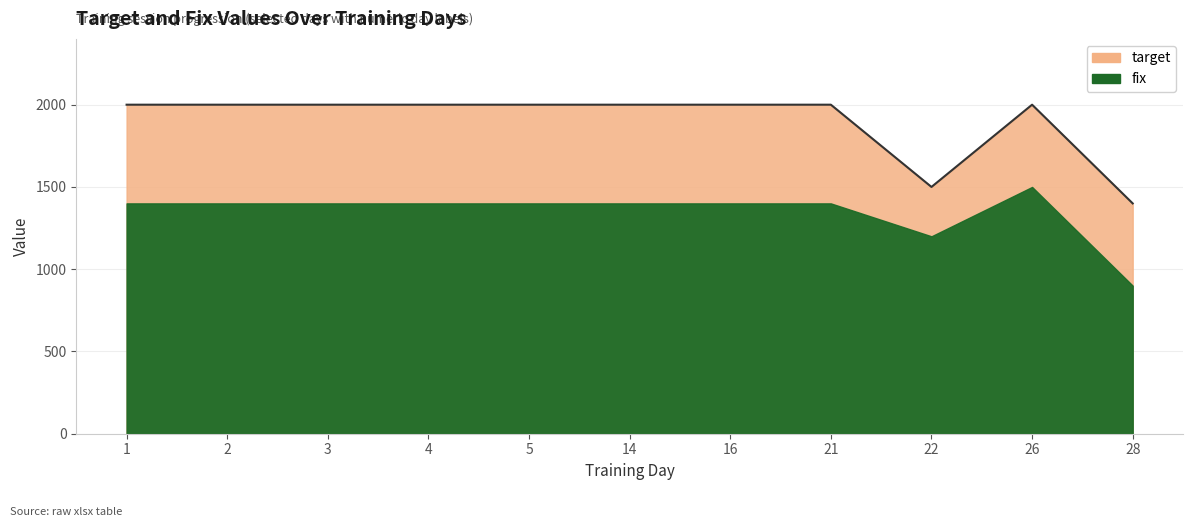

Count the number of categories in the chart.

11